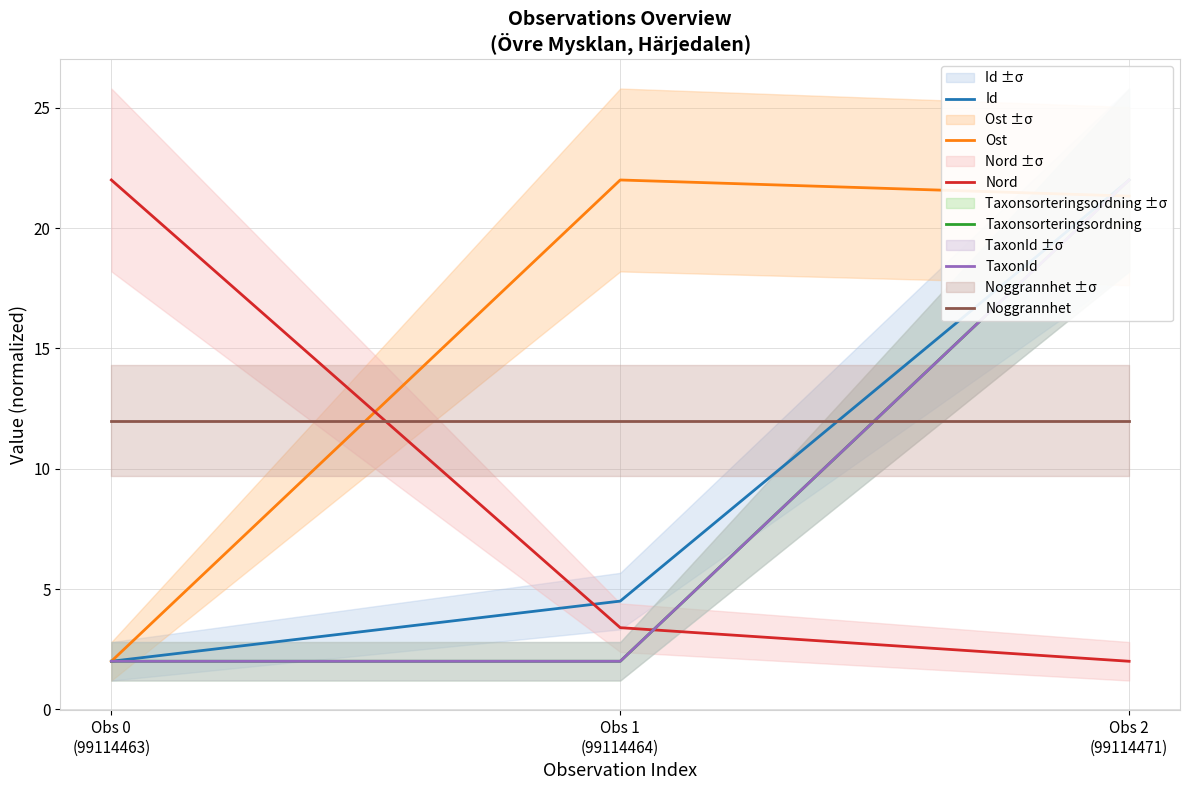

What is the total value across all series at Obs 2
(99114471)?

101.3